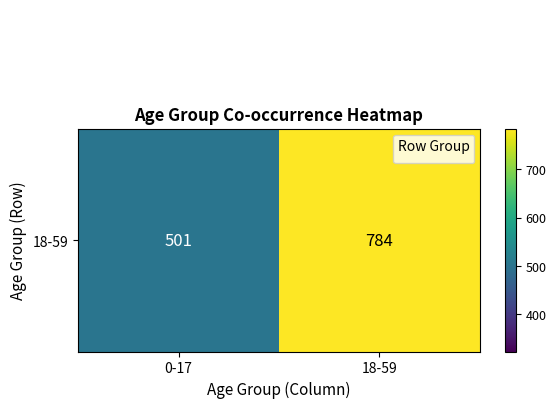

What is the maximum value shown in the chart?

784